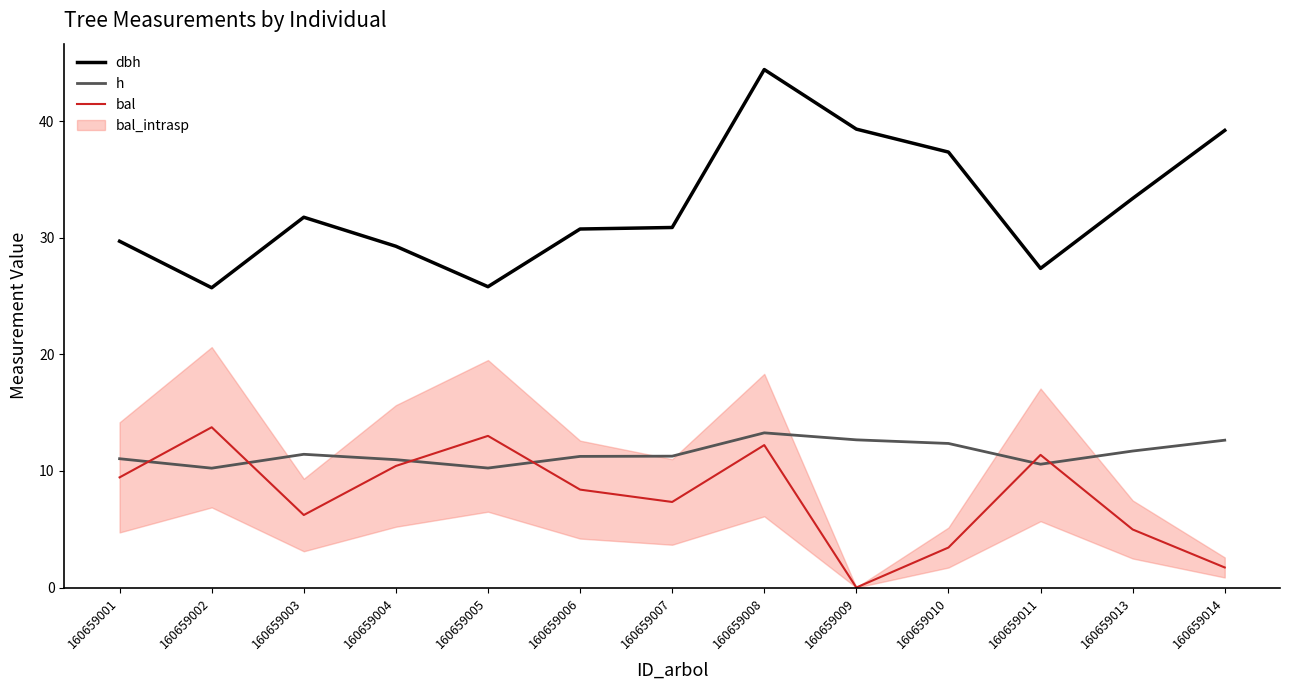

What is the lowest value of the h series?

10.2